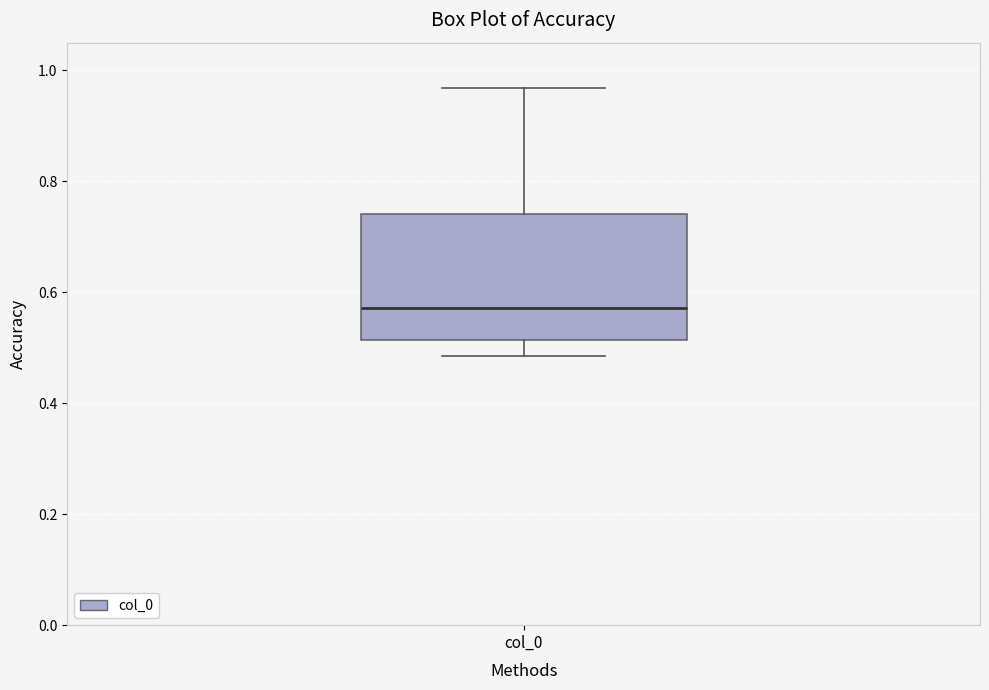

Read this box plot against the y-axis: the position of the median line, the range covered by the box, and the ends of both whiskers. The values are not printed on the chart, so give them approximately, as read against the axis.

median 0.58, box 0.52 to 0.74, whiskers 0.48 to 0.96